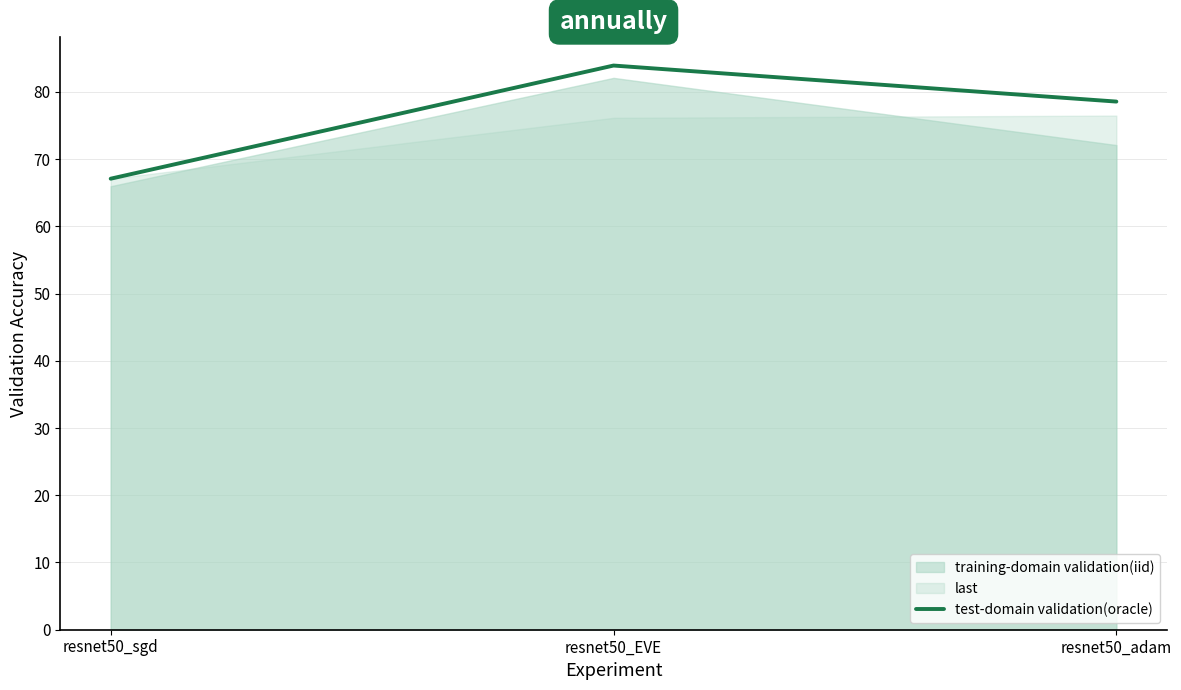

What is the lowest value of the test-domain validation(oracle) series?

67.1